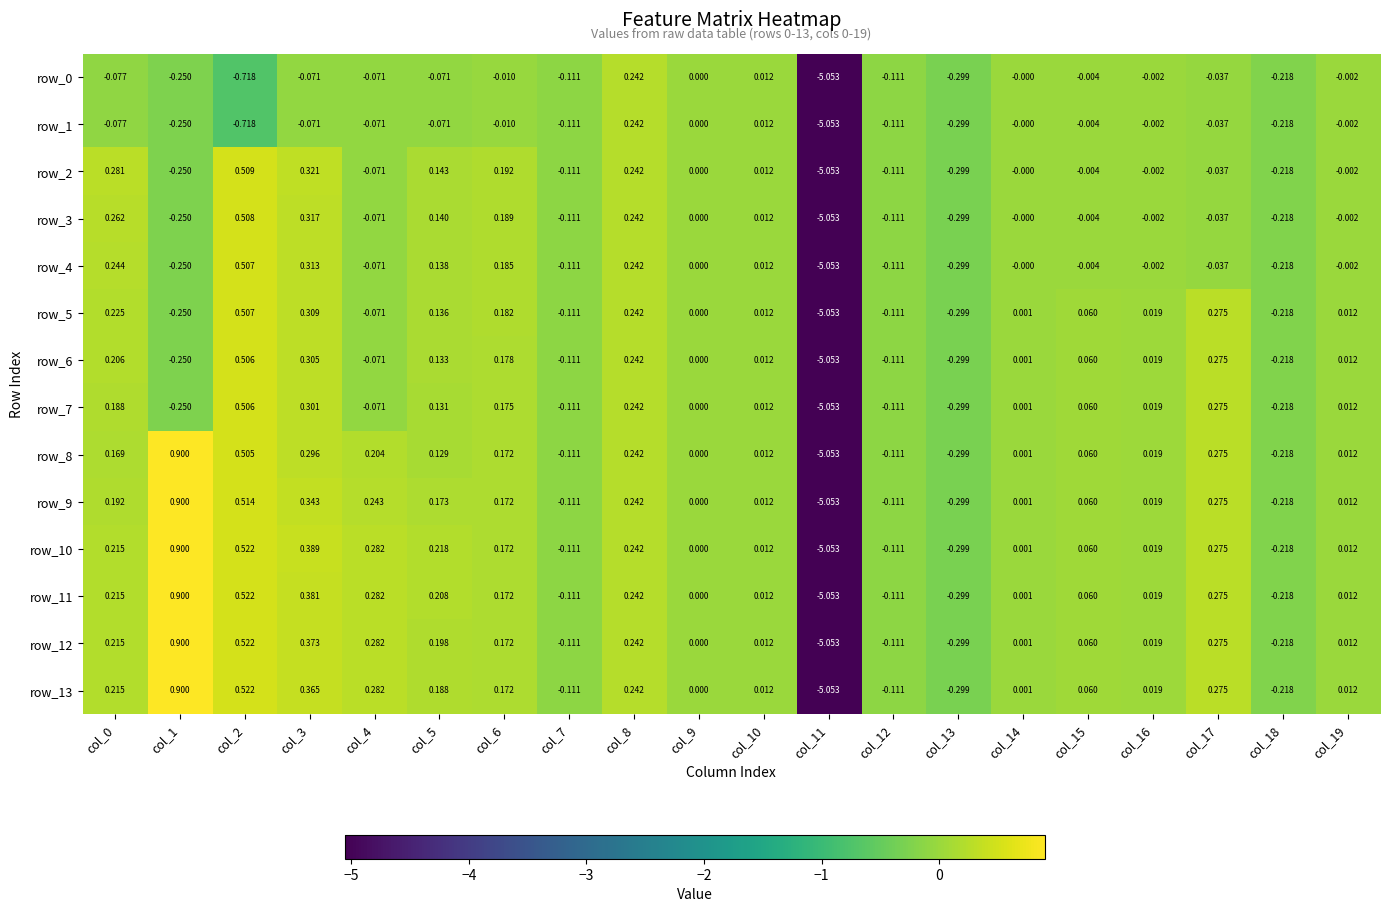

Is the value of row_5 at col_13 greater than the value of row_9 at col_18?

No